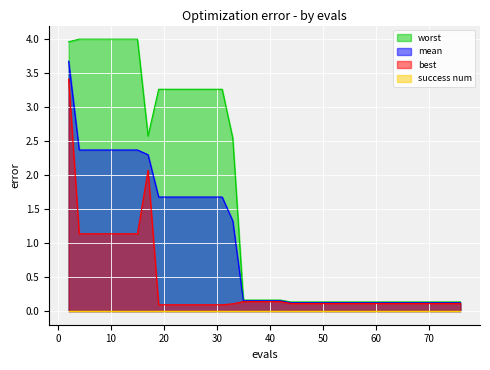

What is the maximum value shown in the chart?

4.0